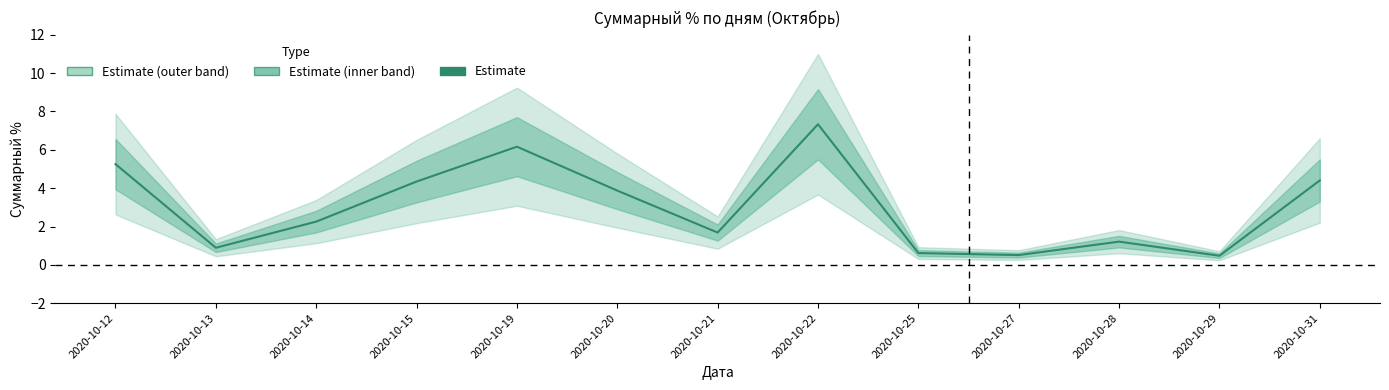

How many lines are shown in the chart?

1